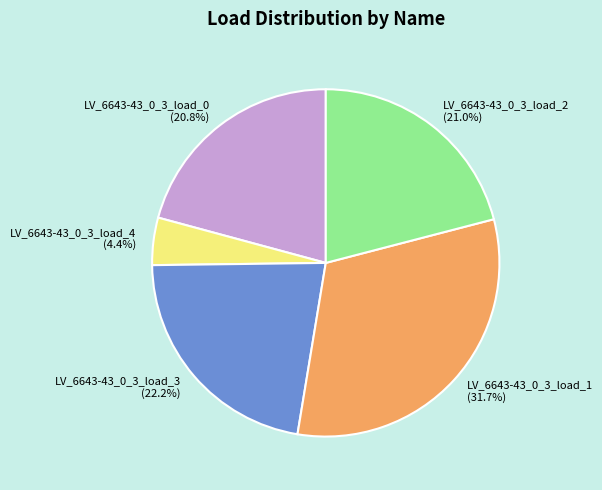

The LV_6643-43_0_3_load_2 slice represents 21% of the pie. True or false?

True